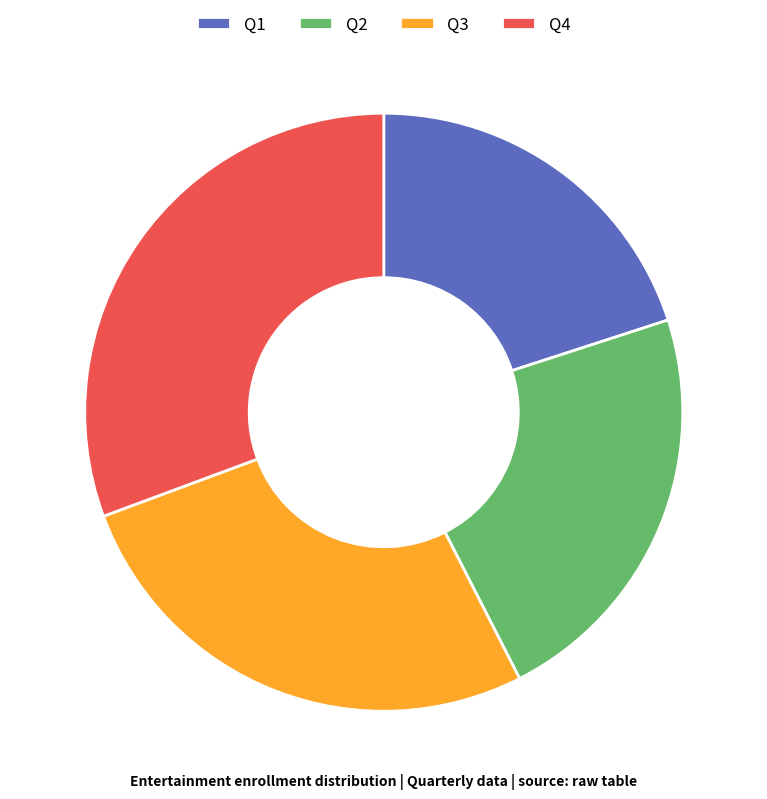

Is Q2 the majority of the pie?

No